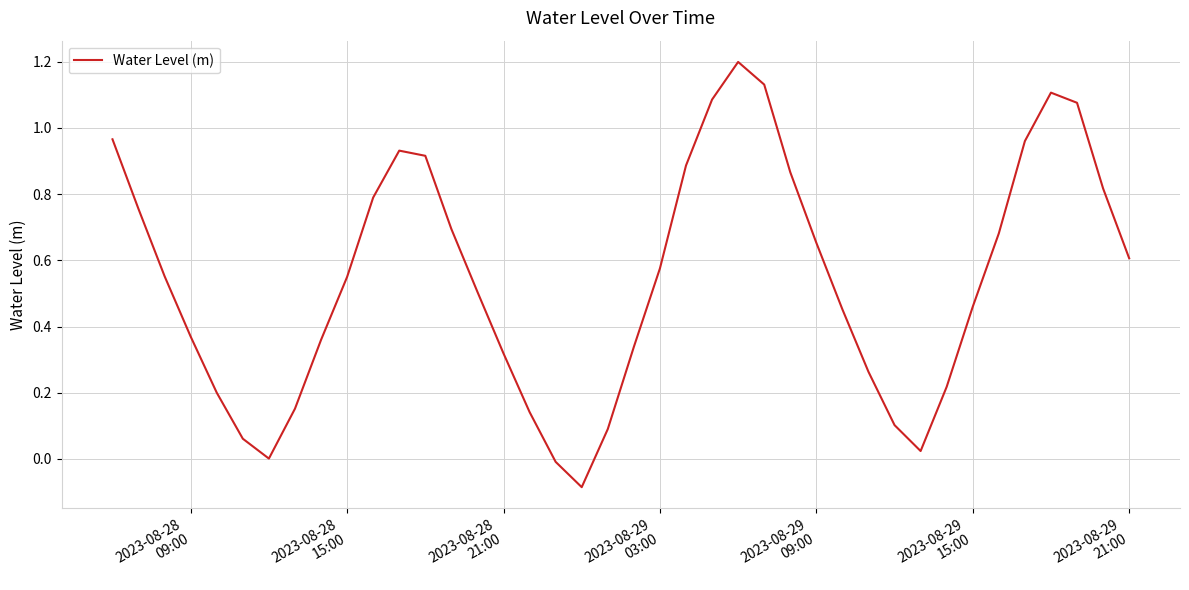

What is the maximum value shown in the chart?

1.2